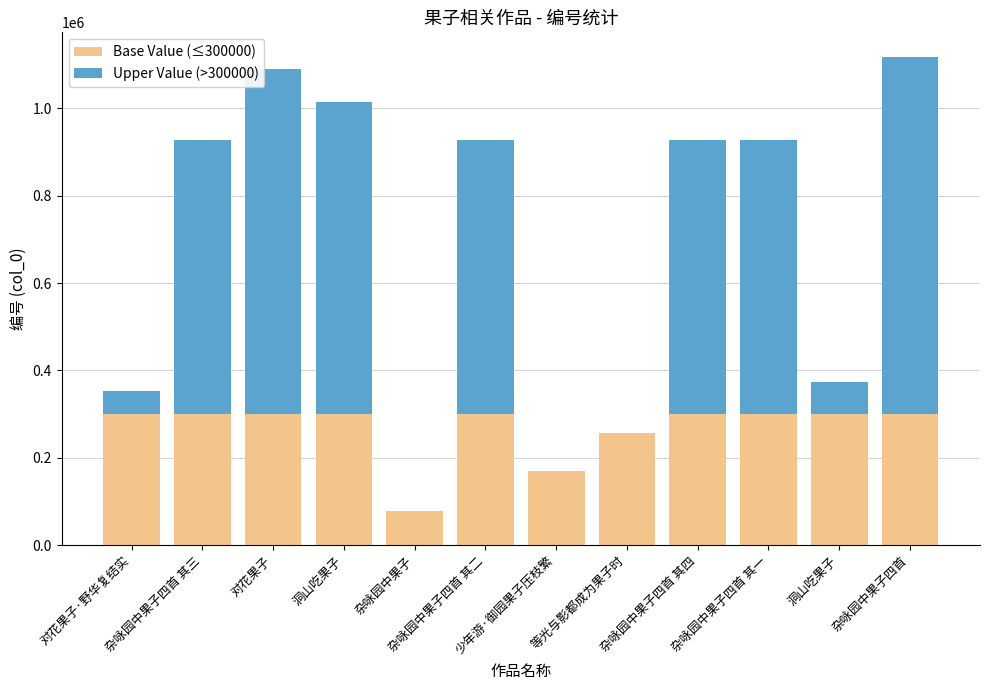

What are all the series names shown in the legend?

Base Value (≤300000), Upper Value (>300000)